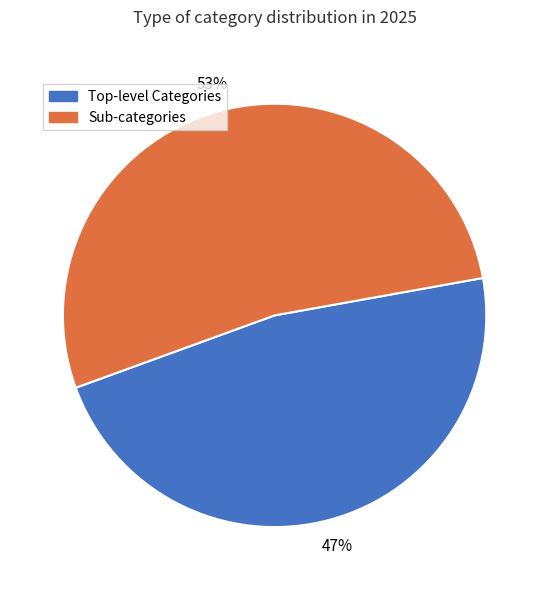

To the nearest percent, what is the average slice percentage?

50%